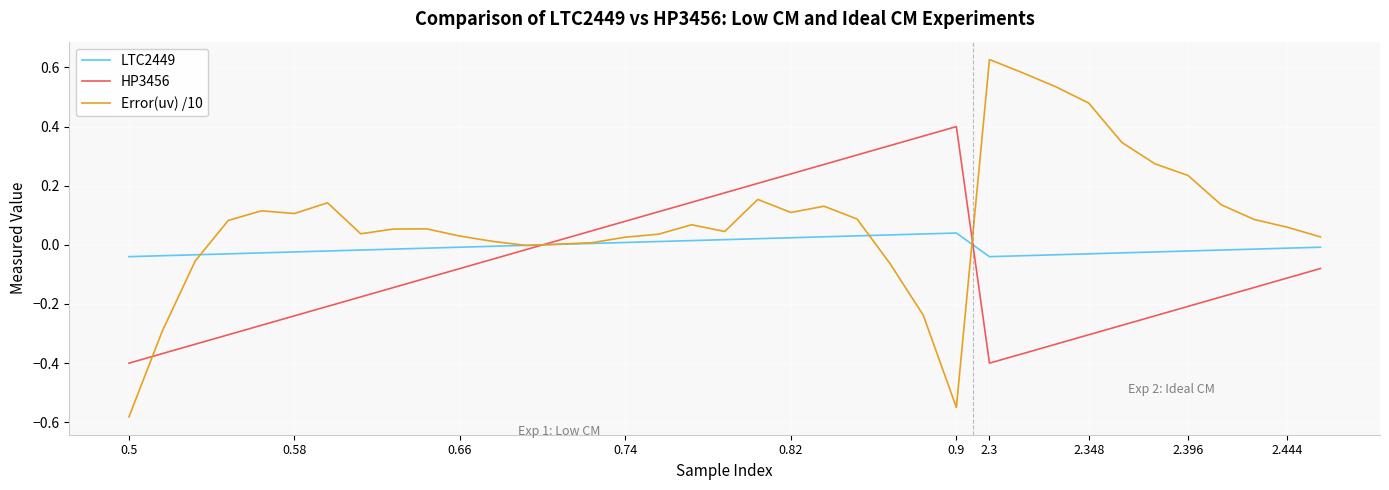

Which series has the largest total across all categories?

Error(uv) /10